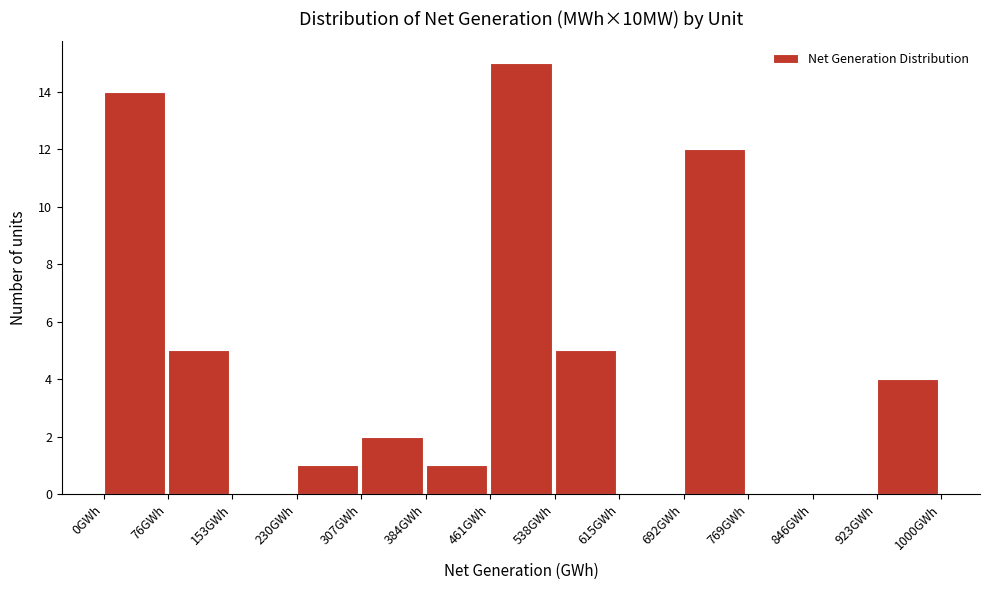

Over which range of the x-axis is the bar tallest?

460 to 540